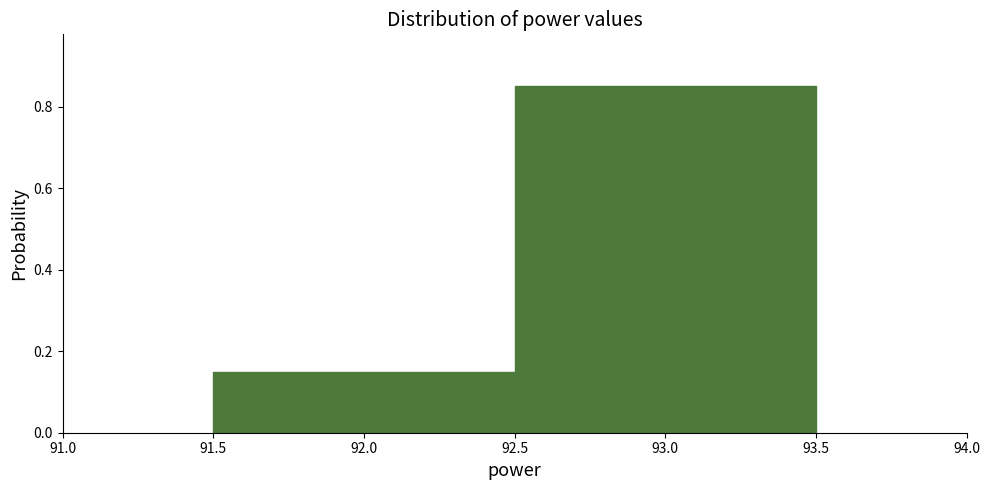

Reading left to right, transcribe this chart: for each bar, give the range it covers on the x-axis and its height. The values are not printed on the chart, so give them approximately, as read against the axis.

91.5 to 92.5: 0.16
92.5 to 93.5: 0.86